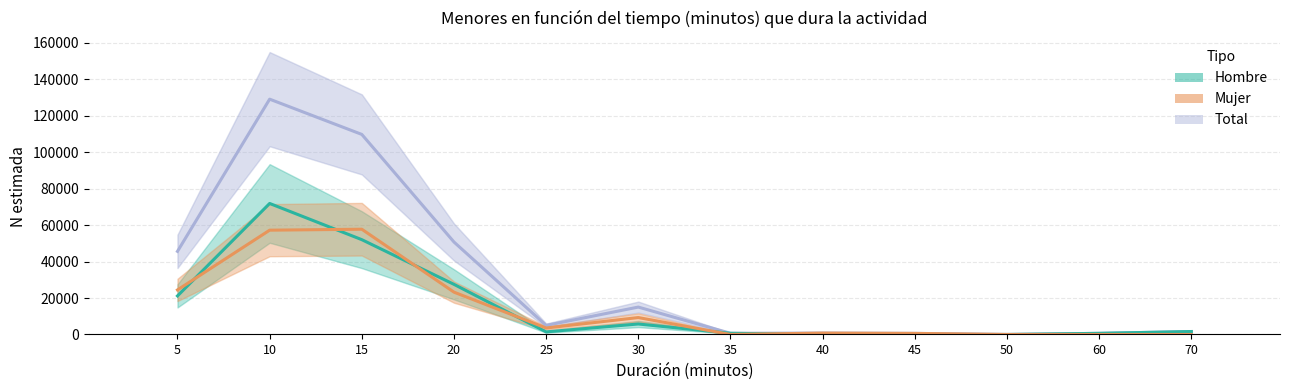

Which series has the largest total across all categories?

Total estimada